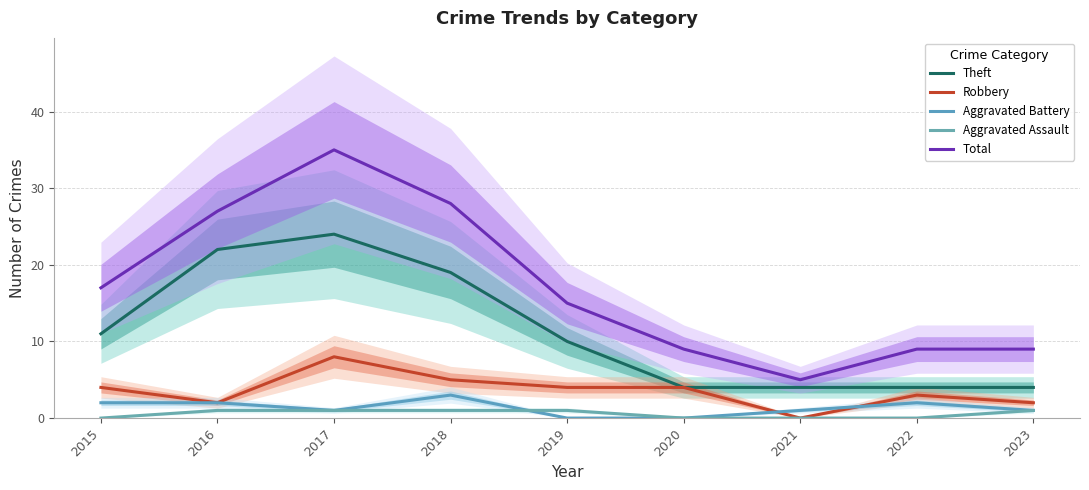

The value of Robbery at 2021 is 0. True or false?

True